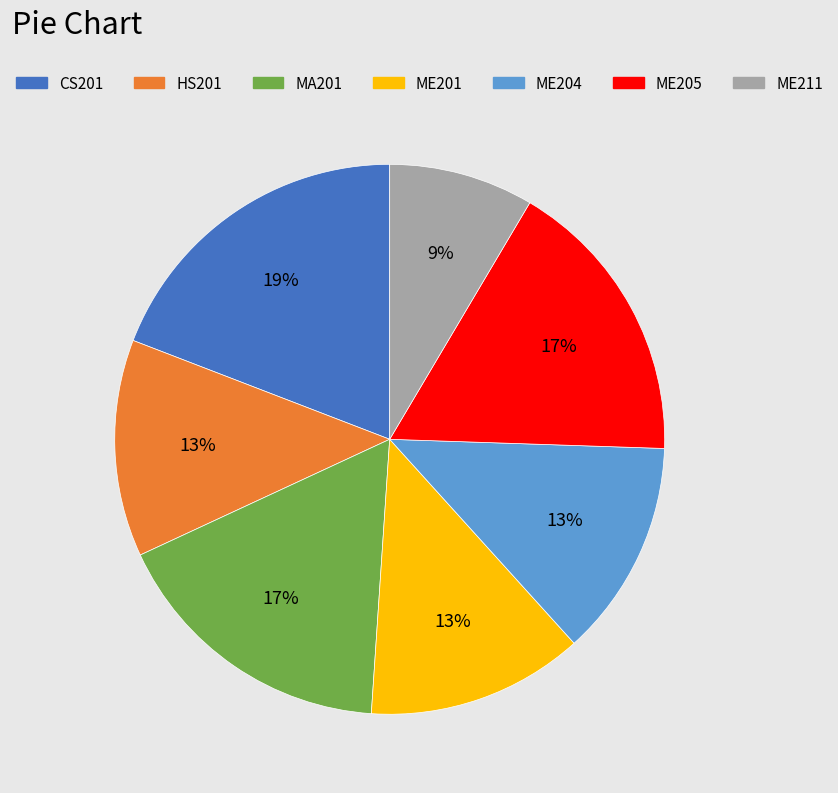

What is the ratio of the value at ME205 to the value at CS201?

0.9